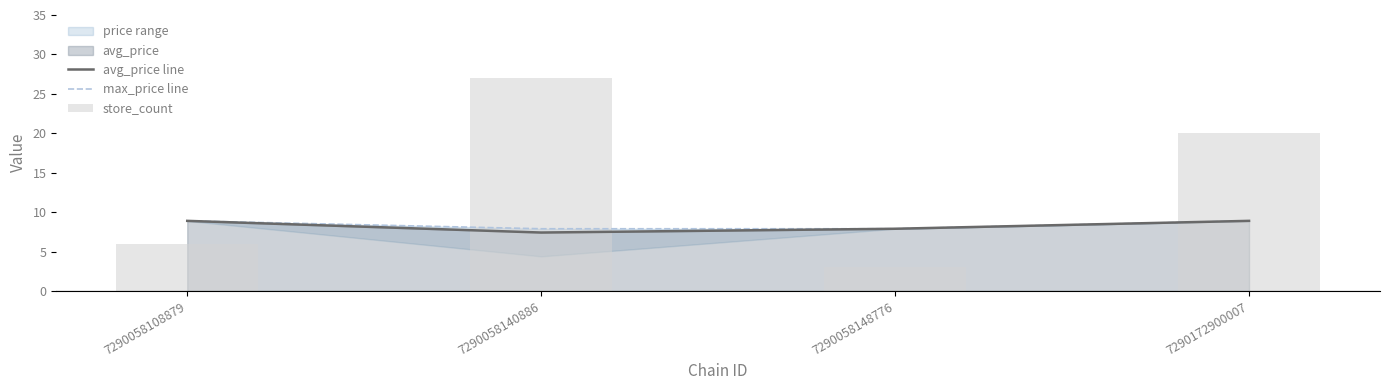

The avg_price line series shows 7.9 at 7290058148776. True or false?

True